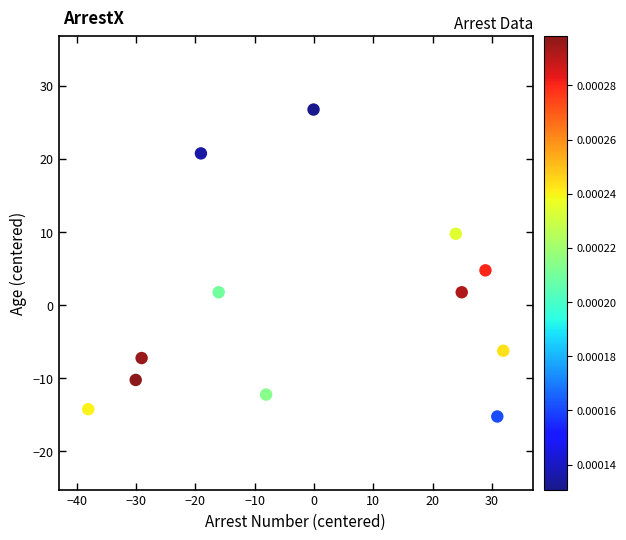

What is the range of X values (max minus min)?

70.0